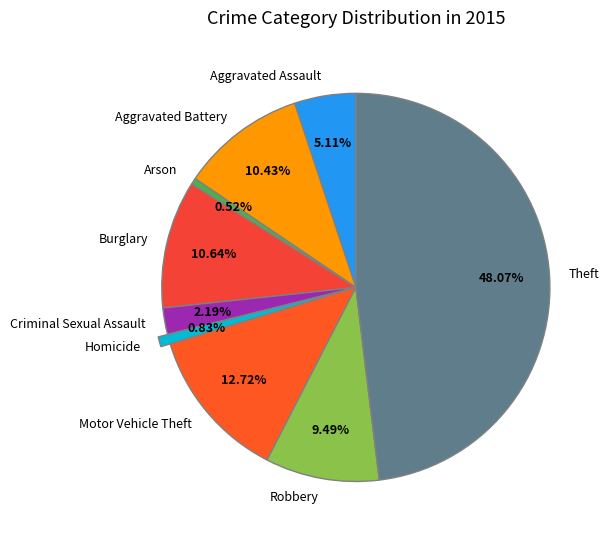

True or false: Aggravated Assault accounts for 1% of the total.

False